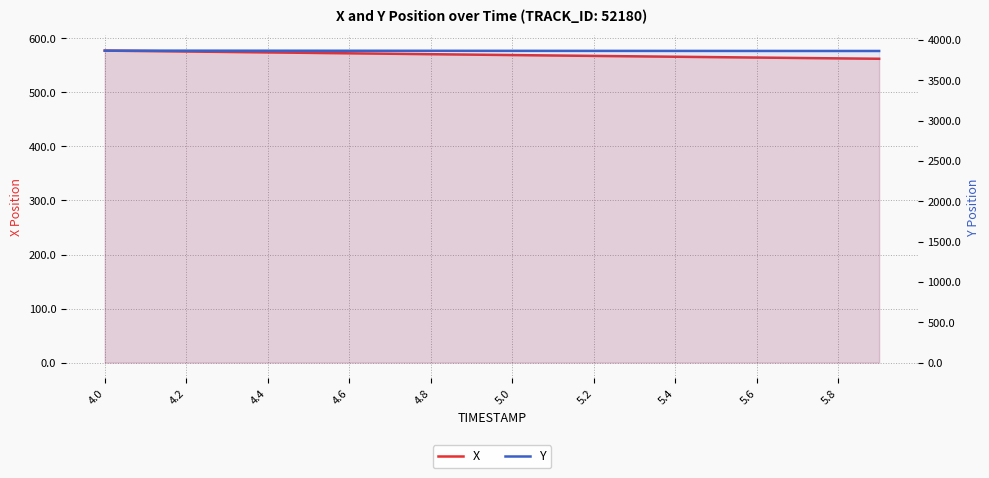

What is the spread (max minus min) of values at 5.4?

3296.0